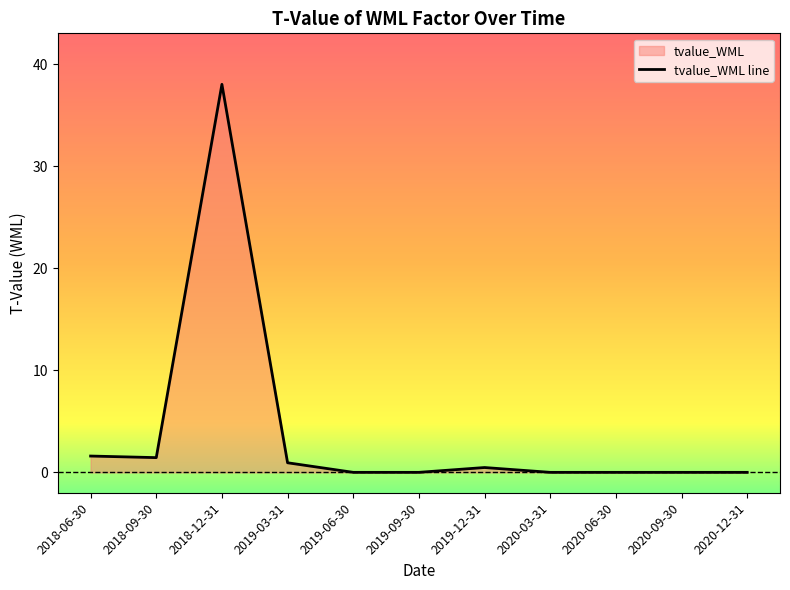

Which category has the lowest value across all series?

2019-06-30